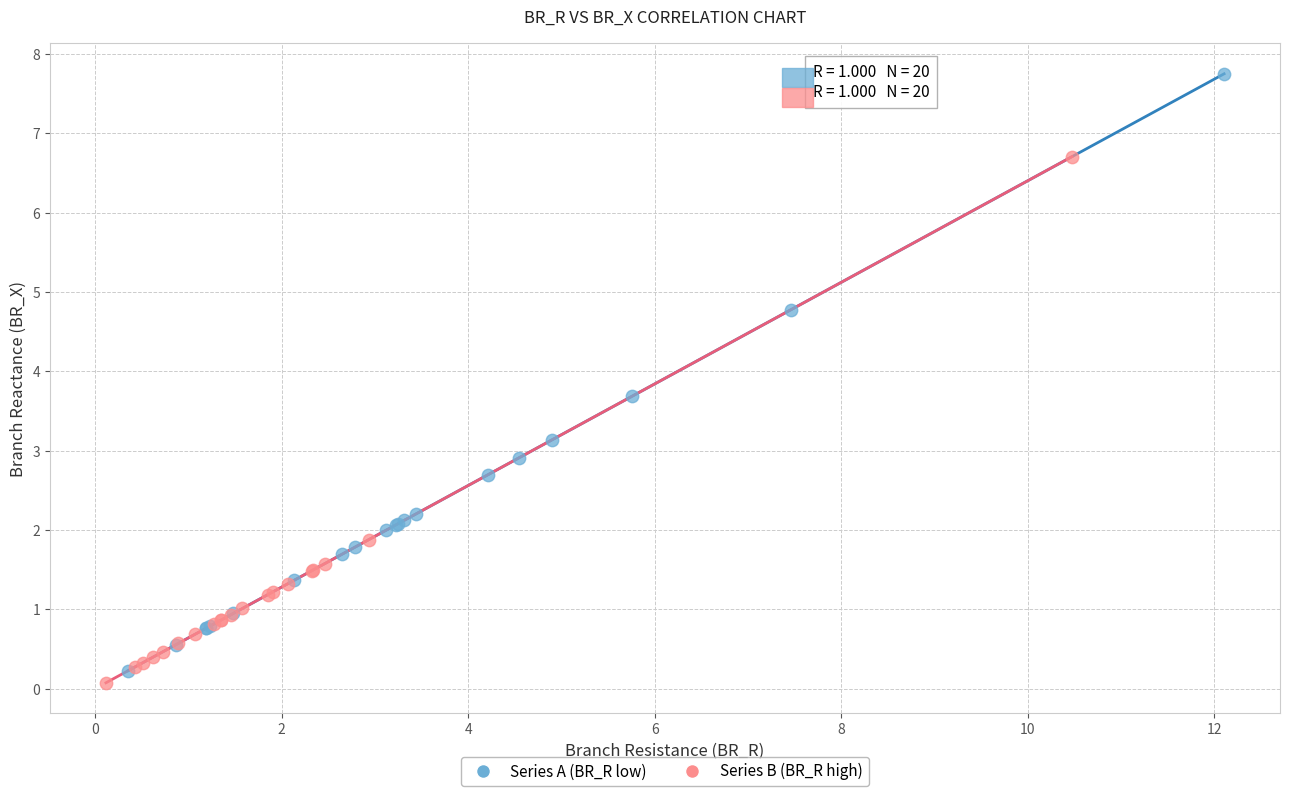

Which series contains the highest Y value?

Series A (BR_R low)